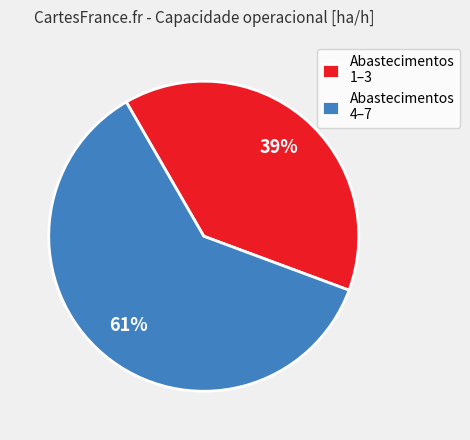

To the nearest percent, what percentage of the pie is Abastecimentos 1–3?

39%